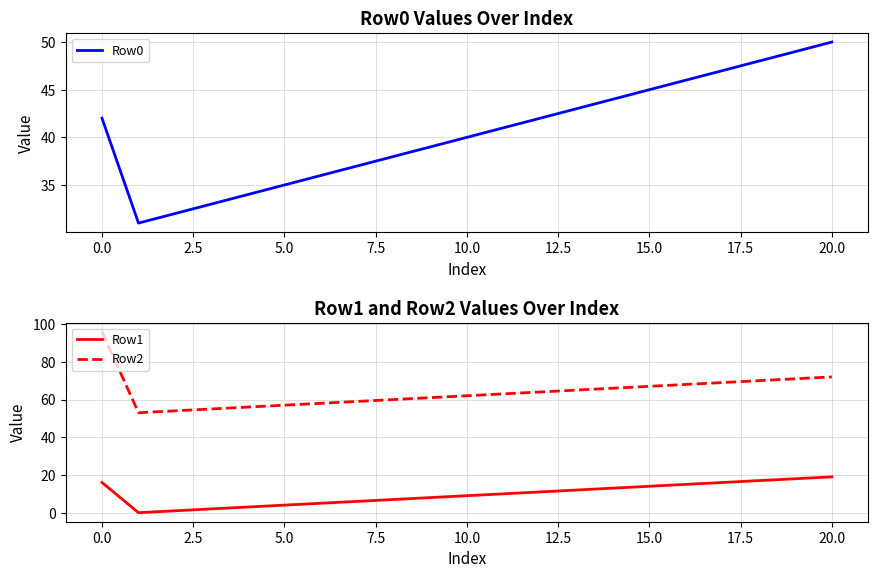

What position from the left is 19?

20